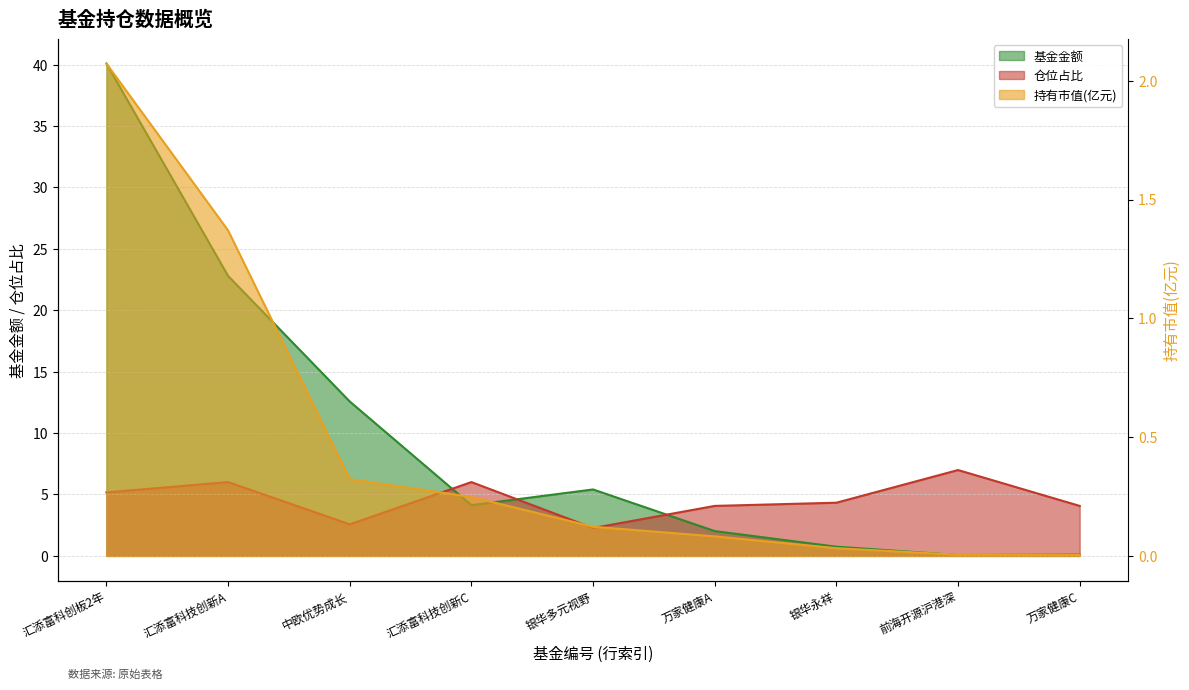

Read the 基金金额 value at 中欧优势成长.

12.6